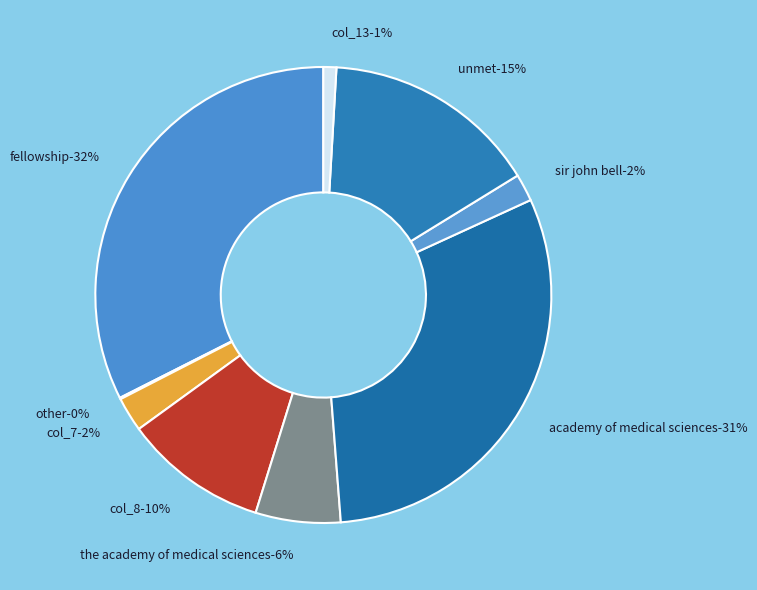

How many segments does this pie chart have?

3